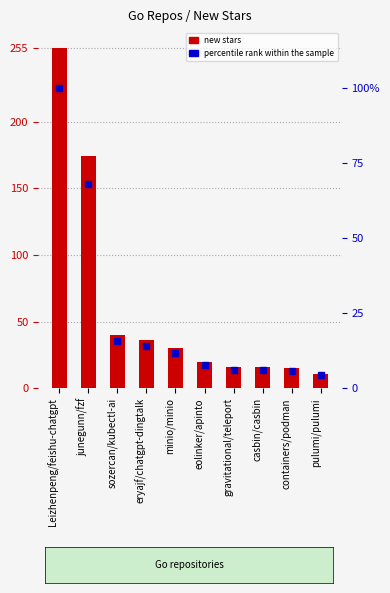

What is the difference between the second highest and second lowest values in the new stars series?

159.0